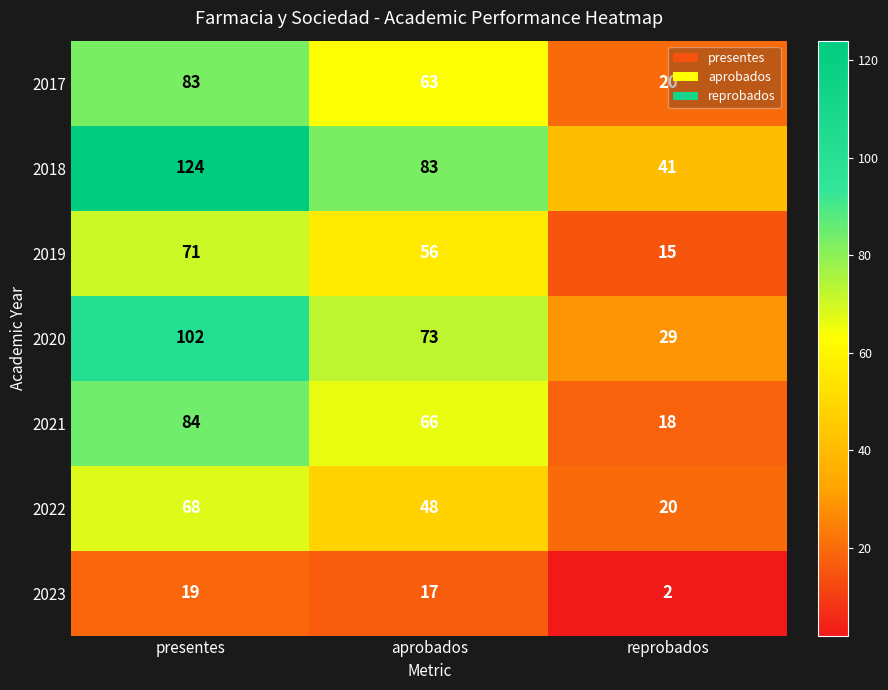

Which category has the highest value across all series?

presentes